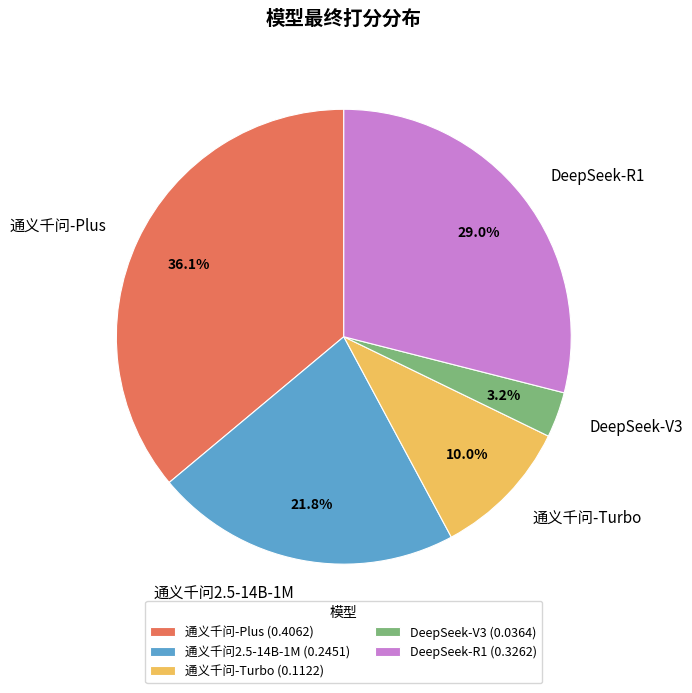

How many slices are in this pie chart?

5